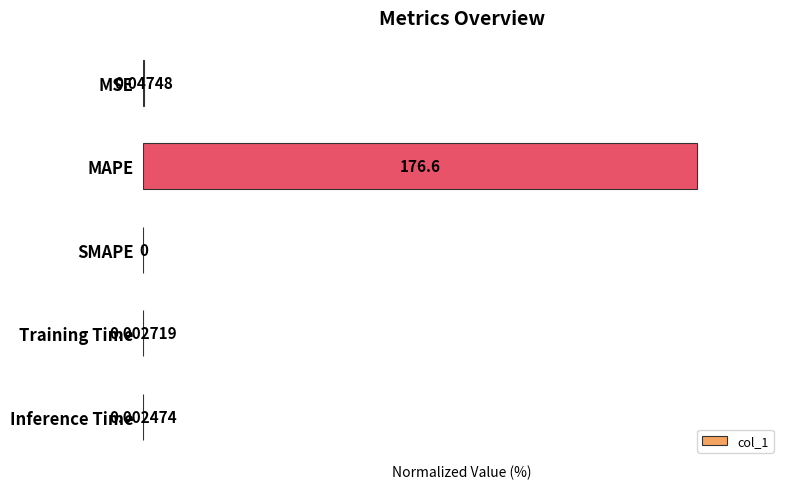

What is the greatest value displayed?

100.0